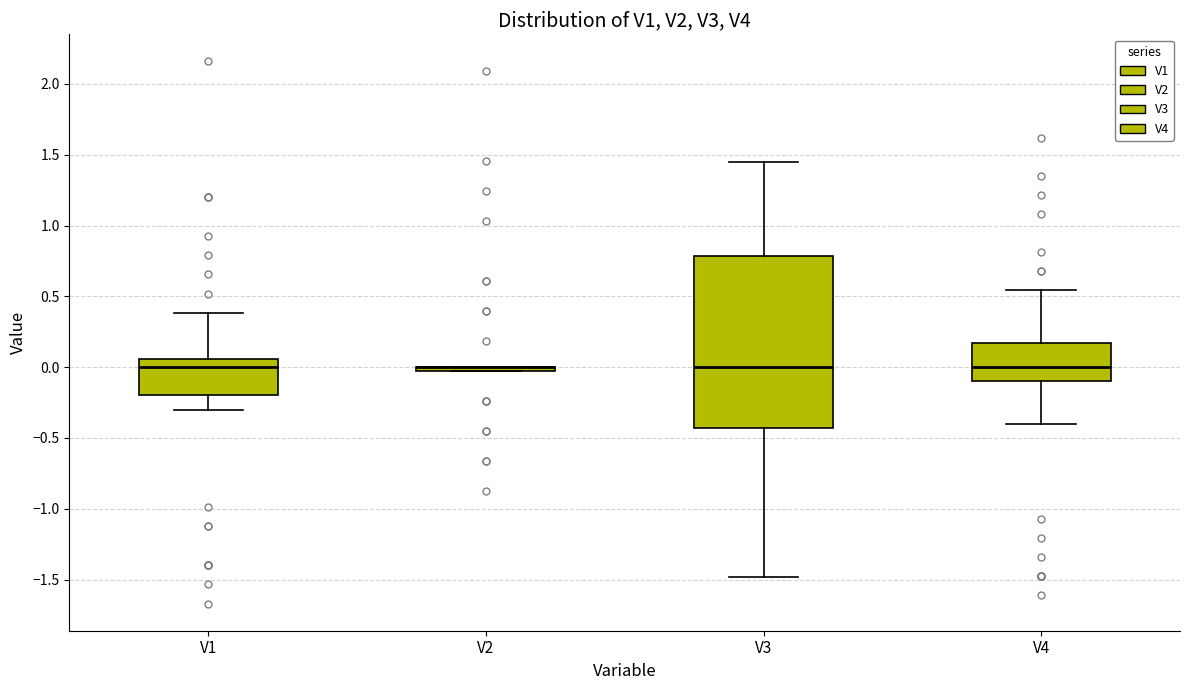

Where is the lower edge of the box for V3 on the y-axis? The values are not printed on the chart, so give them approximately, as read against the axis.

-0.45